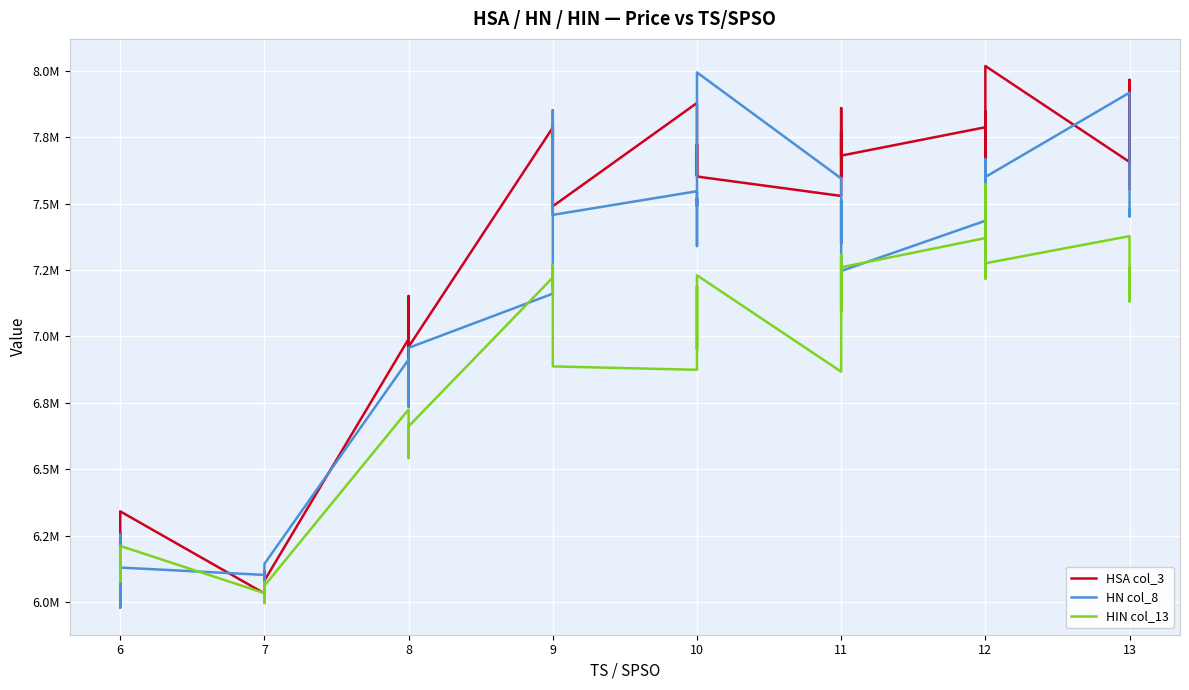

Reading left to right, what are all the values shown in this chart?

HSA col_3: 6190447	6237728	6256537	6118754	6340971	6031902	6021832	6019228	6113946	6080411	6990169	7009377	6865216	7151718	6960612	7786266	7761738	7746674	7796238	7490061	7878968	7605001	7722144	7622346	7601881	7528815	7859633	7600970	7771587	7680610	7787517	7473430	7848294	7753052	8018259	7656703	7965780	7556364	7554782
HN col_8: 6155815	6212671	5978443	6253830	6129363	6101642	6089197	6101647	6051828	6143312	6912764	6792853	6909796	6734397	6956770	7160831	7190930	7351130	7851419	7457482	7546613	7339937	7520683	7491166	7993885	7594752	7350228	7513974	7313856	7246316	7435346	7667242	7250390	7500439	7600172	7917796	7613194	7451481	7477253
HIN col_13: 6203814	6076451	6176476	6105077	6210702	6033175	5995899	6072510	6007693	6060825	6724856	6553340	6662816	6541822	6661198	7221569	7198535	7181541	7269544	6886882	6874091	7188298	6951669	7071731	7229914	6867055	7111029	7307026	7092960	7260076	7370087	7572546	7217236	7549235	7275256	7377489	7131326	7151444	7255519